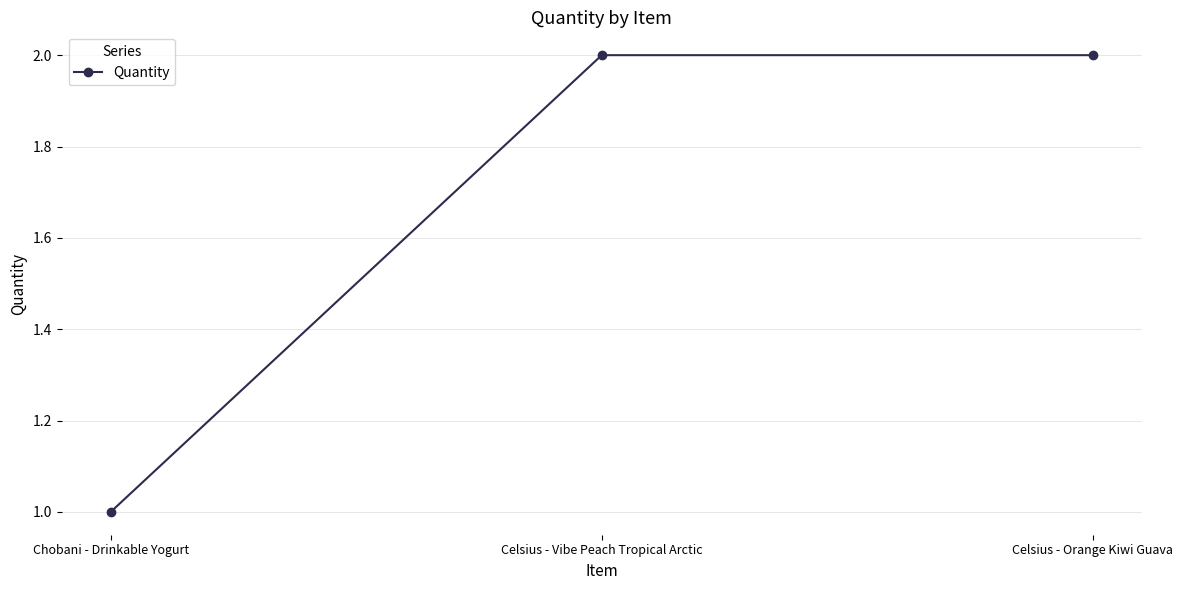

Read the value at Celsius - Vibe Peach Tropical Arctic.

2